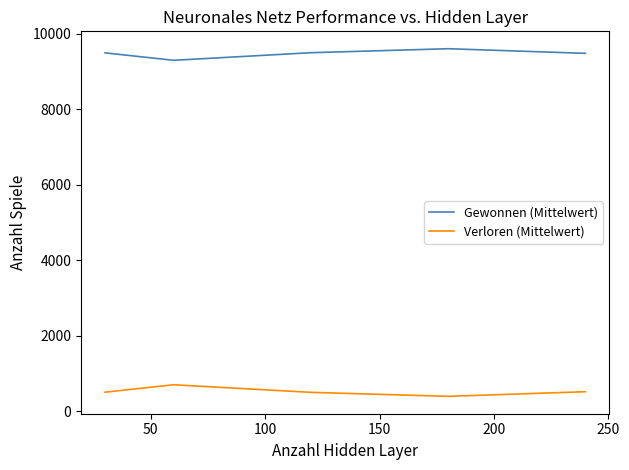

What is the maximum value for Gewonnen (Mittelwert)?

9603.6